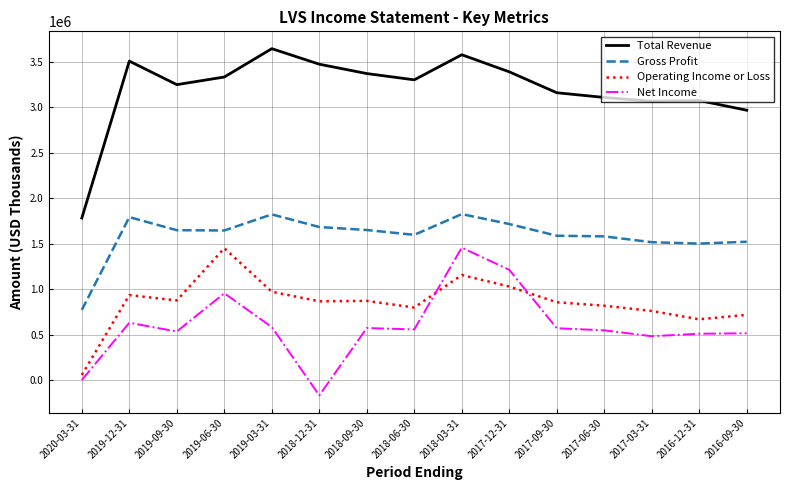

At 2019-06-30, list the series in order from largest to smallest.

Total Revenue, Gross Profit, Operating Income or Loss, Net Income